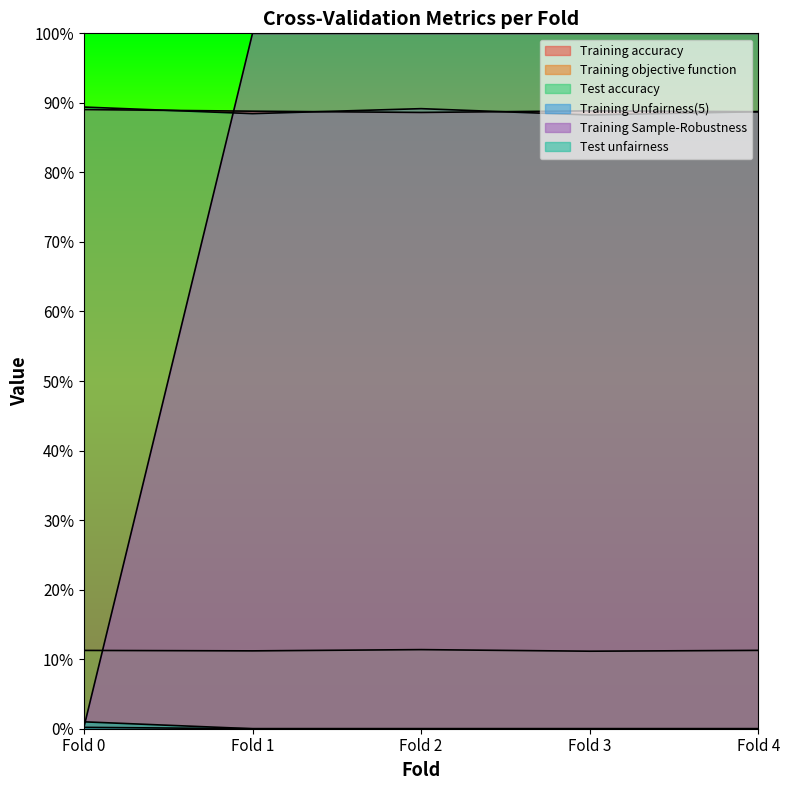

Reading left to right, list all the values displayed in this chart.

Training accuracy: 0.9	0.9	0.9	0.9	0.9
Training objective function: 0.1	0.1	0.1	0.1	0.1
Test accuracy: 0.9	0.9	0.9	0.9	0.9
Training Unfairness(5): 0.0	1.0	1.0	1.0	1.0
Training Sample-Robustness: 0.0	0.0	0.0	0.0	0.0
Test unfairness: 0.0	0.0	0.0	0.0	0.0